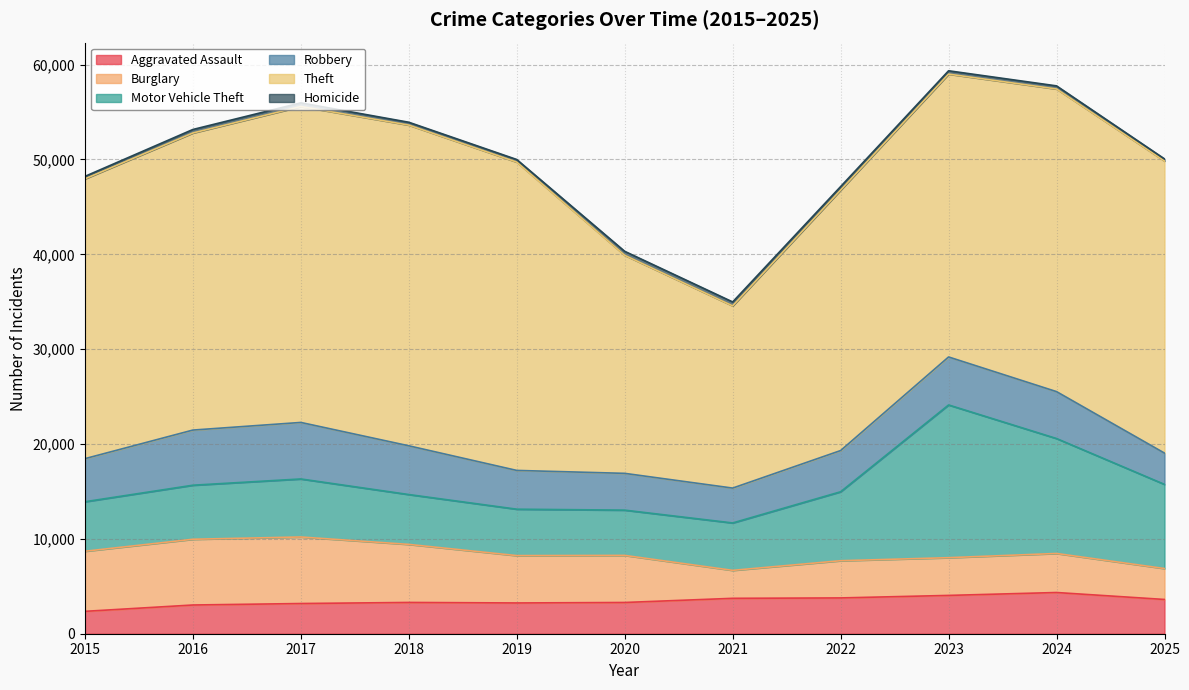

The value of Motor Vehicle Theft at 2024 is 8417. True or false?

False